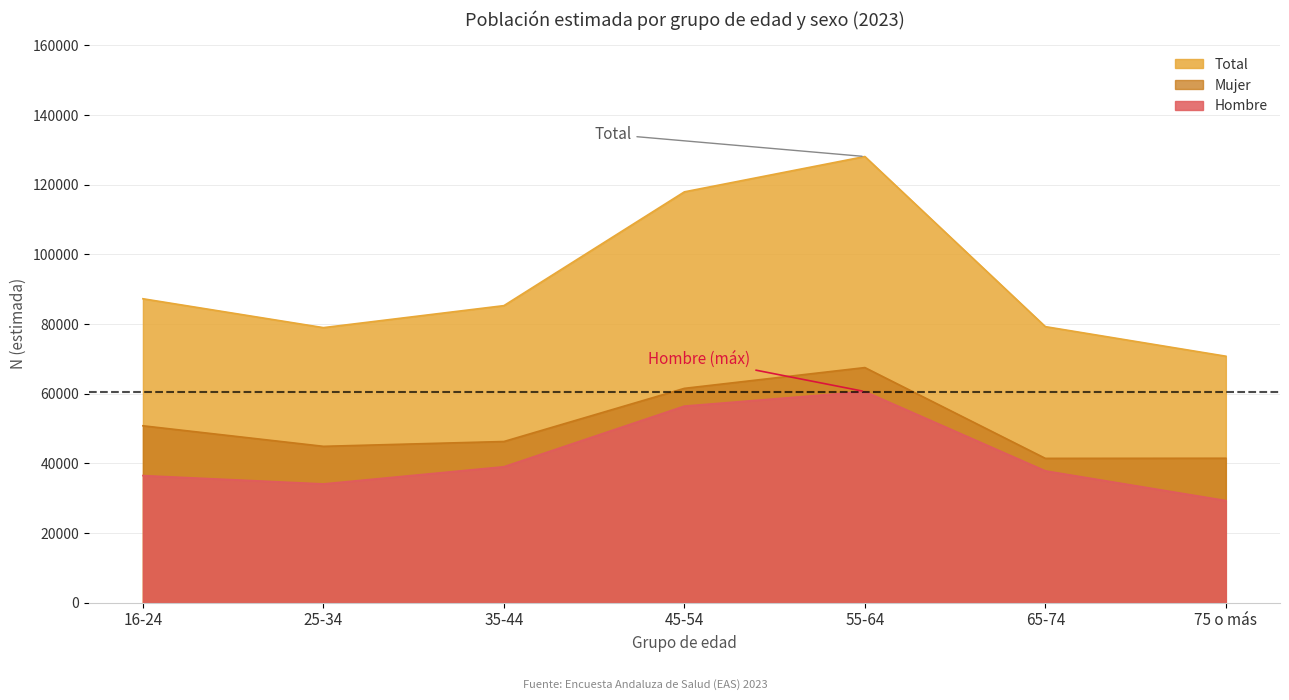

What is the difference between the maximum and minimum values in the Mujer series?

26067